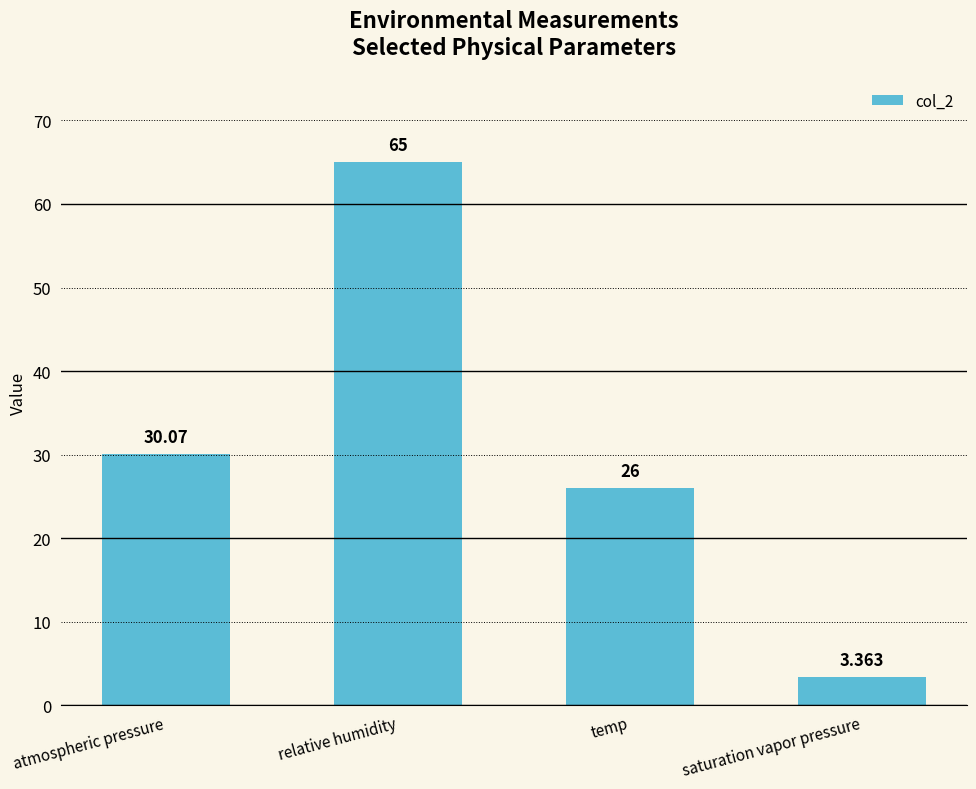

Approximately how many times larger is the value at temp compared to relative humidity?

0.4